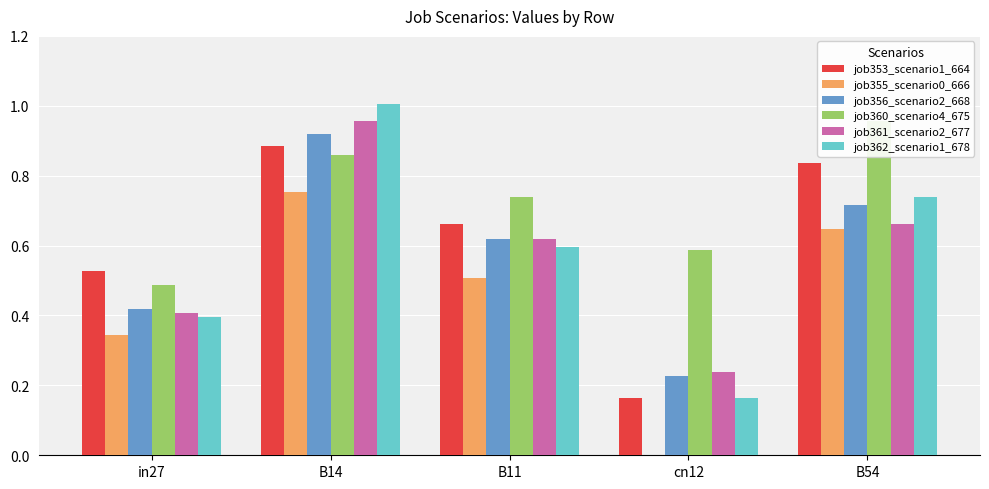

List the series in order of their peak value, highest first.

job362_scenario1_678, job360_scenario4_675, job361_scenario2_677, job356_scenario2_668, job353_scenario1_664, job355_scenario0_666